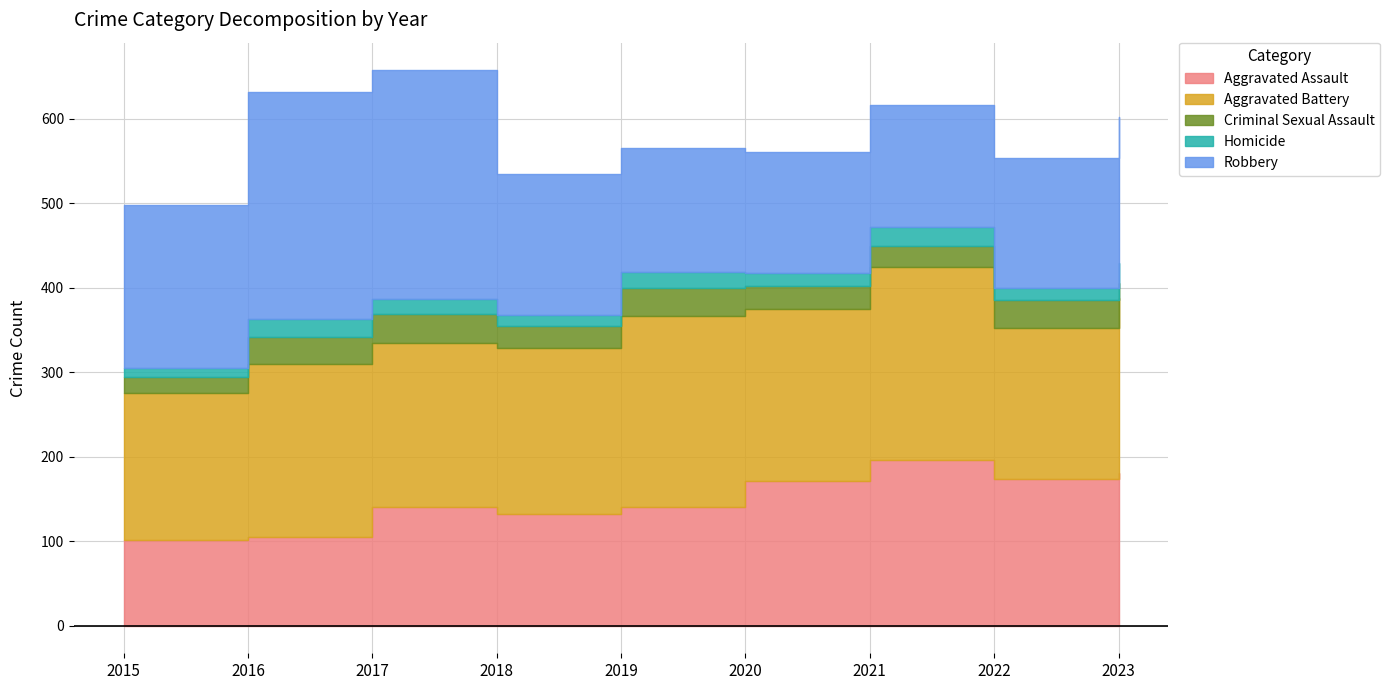

How many data points in Criminal Sexual Assault are above 27?

4